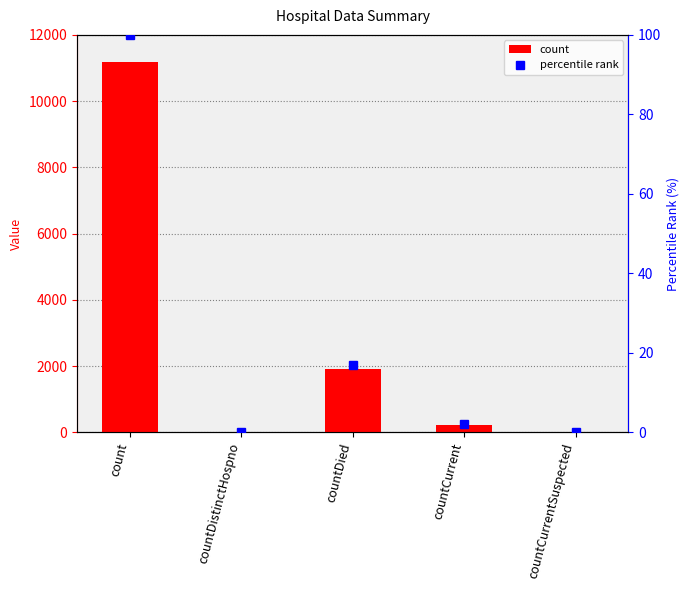

How many values in percentile rank are above zero?

3